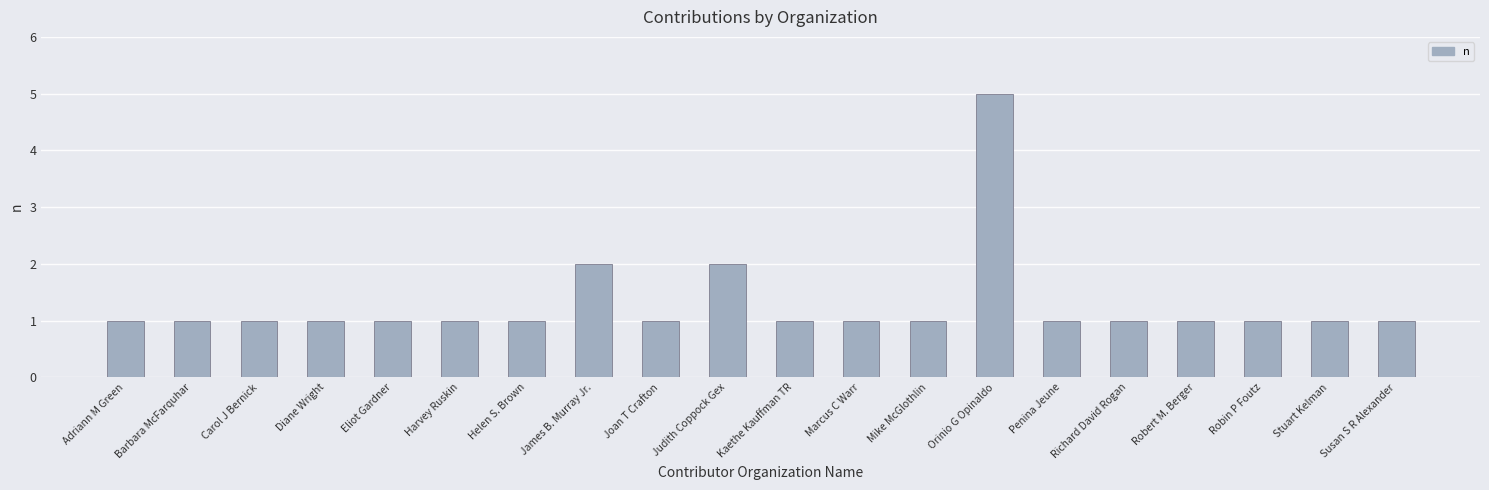

What is the label of the 11th bar from the right?

Judith Coppock Gex